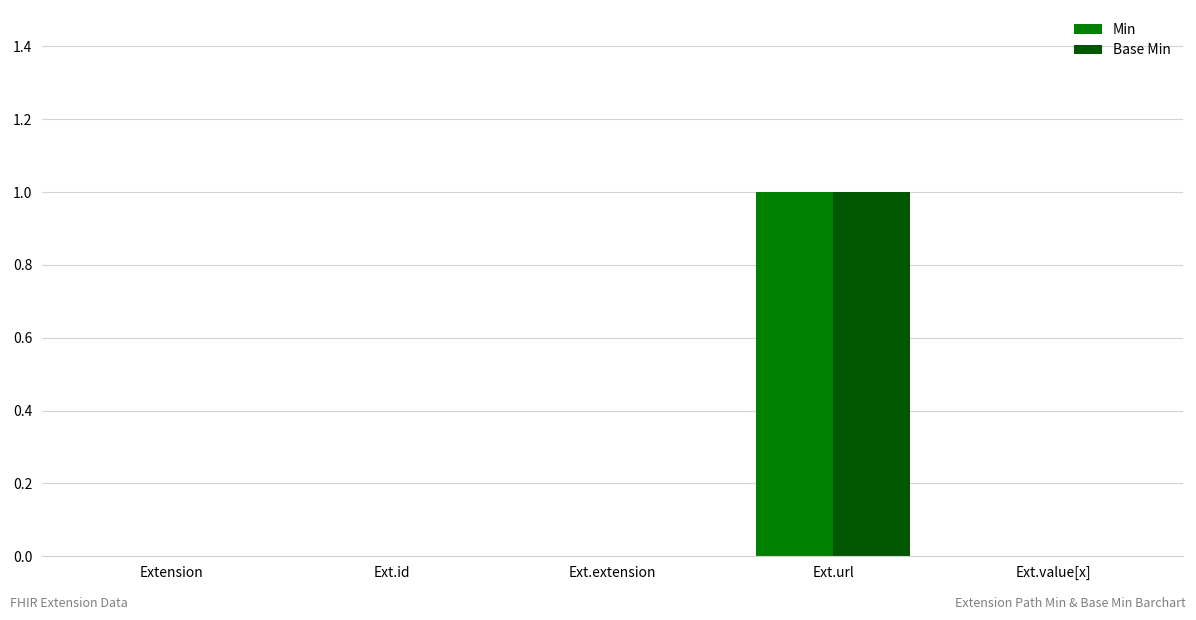

Reading left to right, extract all data points from this chart.

Min: Extension=0	Ext.id=0	Ext.extension=0	Ext.url=1	Ext.value[x]=0
Base Min: Extension=0	Ext.id=0	Ext.extension=0	Ext.url=1	Ext.value[x]=0